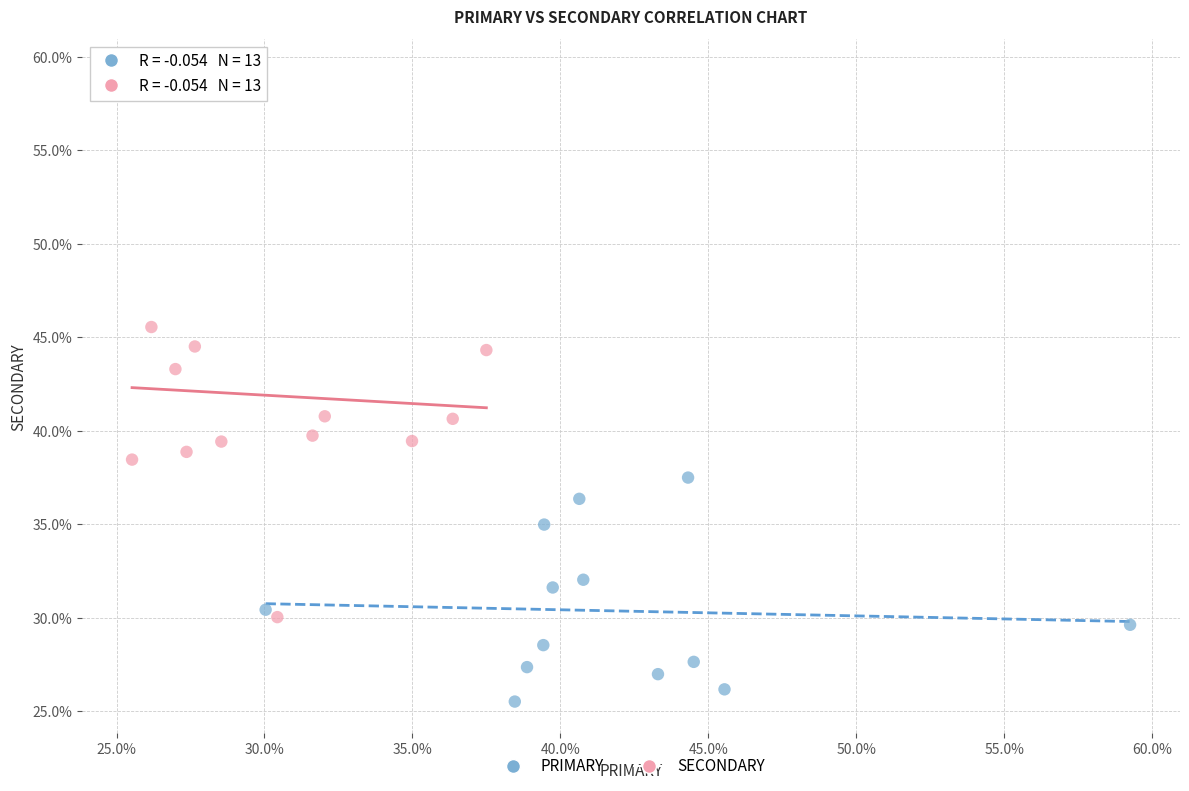

Which series reaches the minimum Y coordinate?

PRIMARY